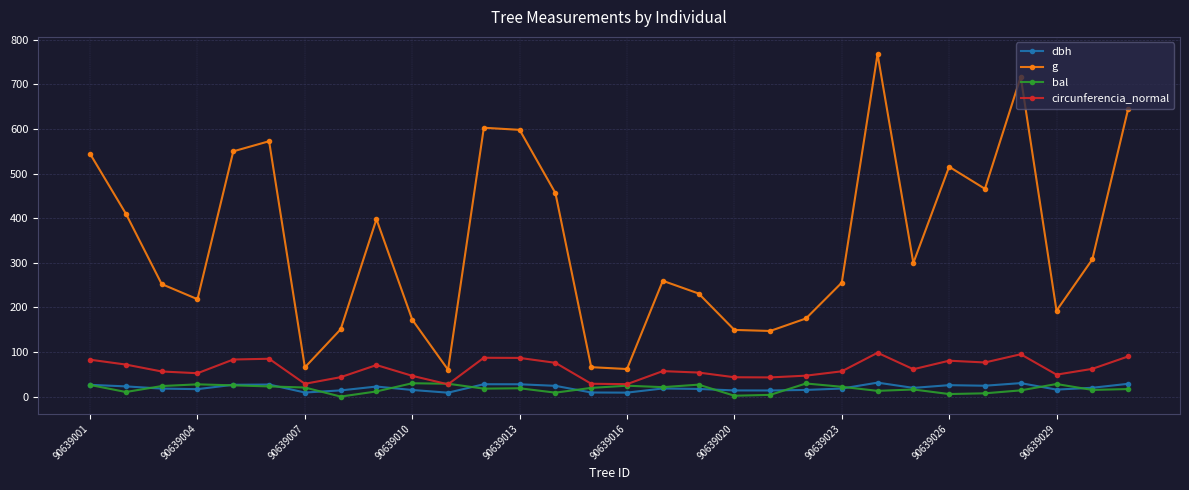

Which series has the widest spread of values?

g